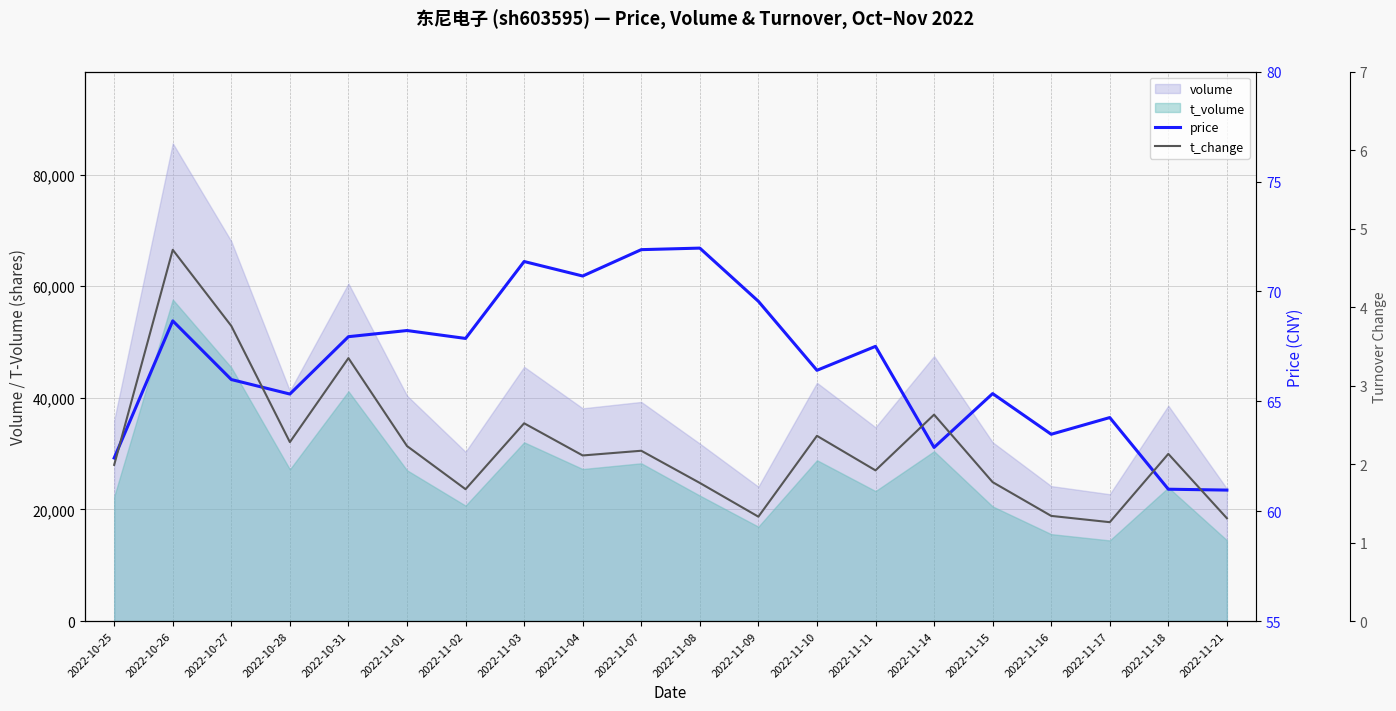

True or false: price has more than 1 interior local peaks.

True